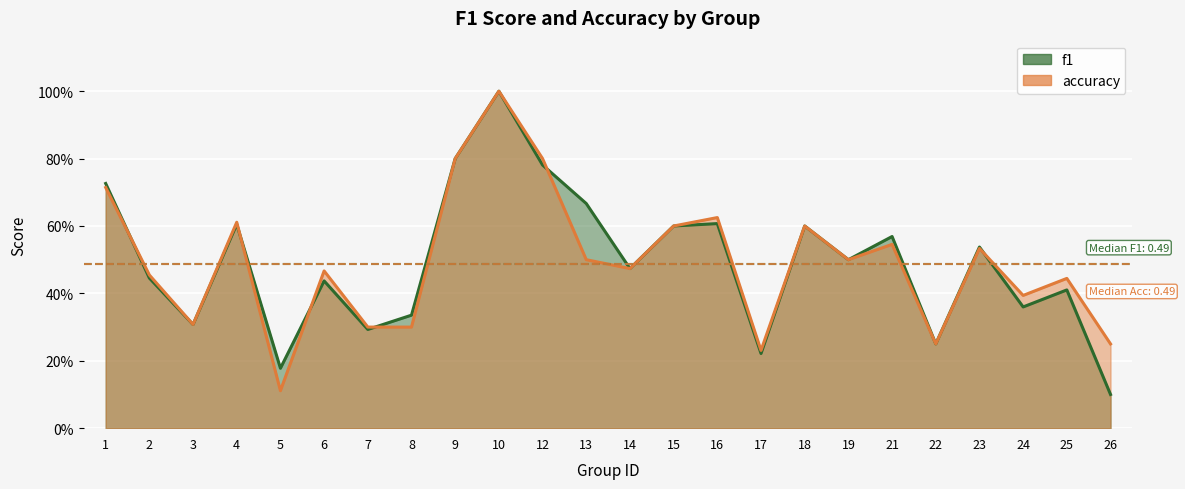

At how many categories does at least one series exceed 0?

24